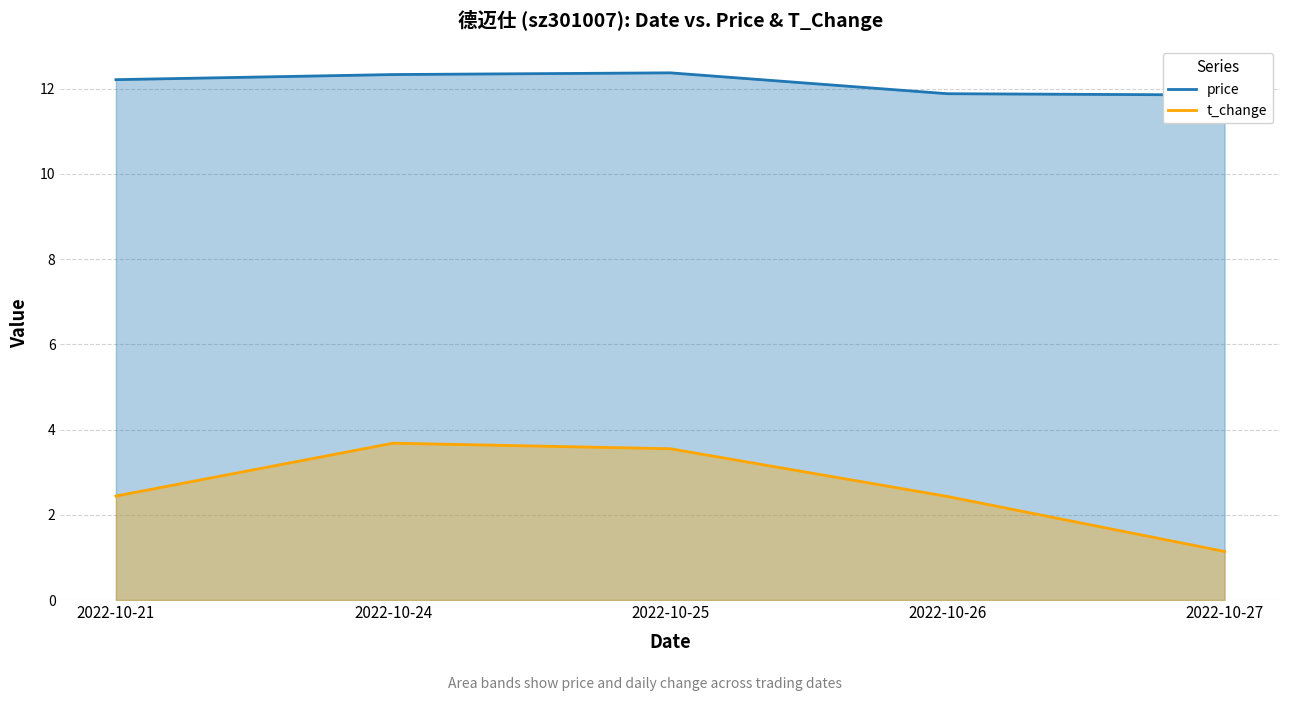

Between 2022-10-21 and 2022-10-25, which is larger?

2022-10-25